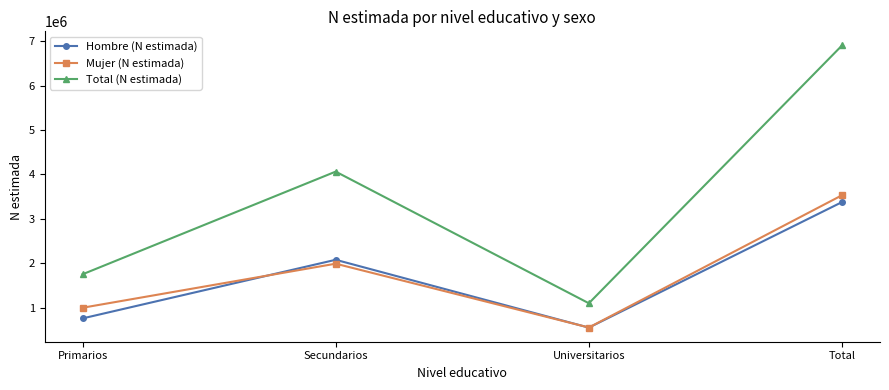

True or false: Total (N estimada) and Hombre (N estimada) cross at least once.

False